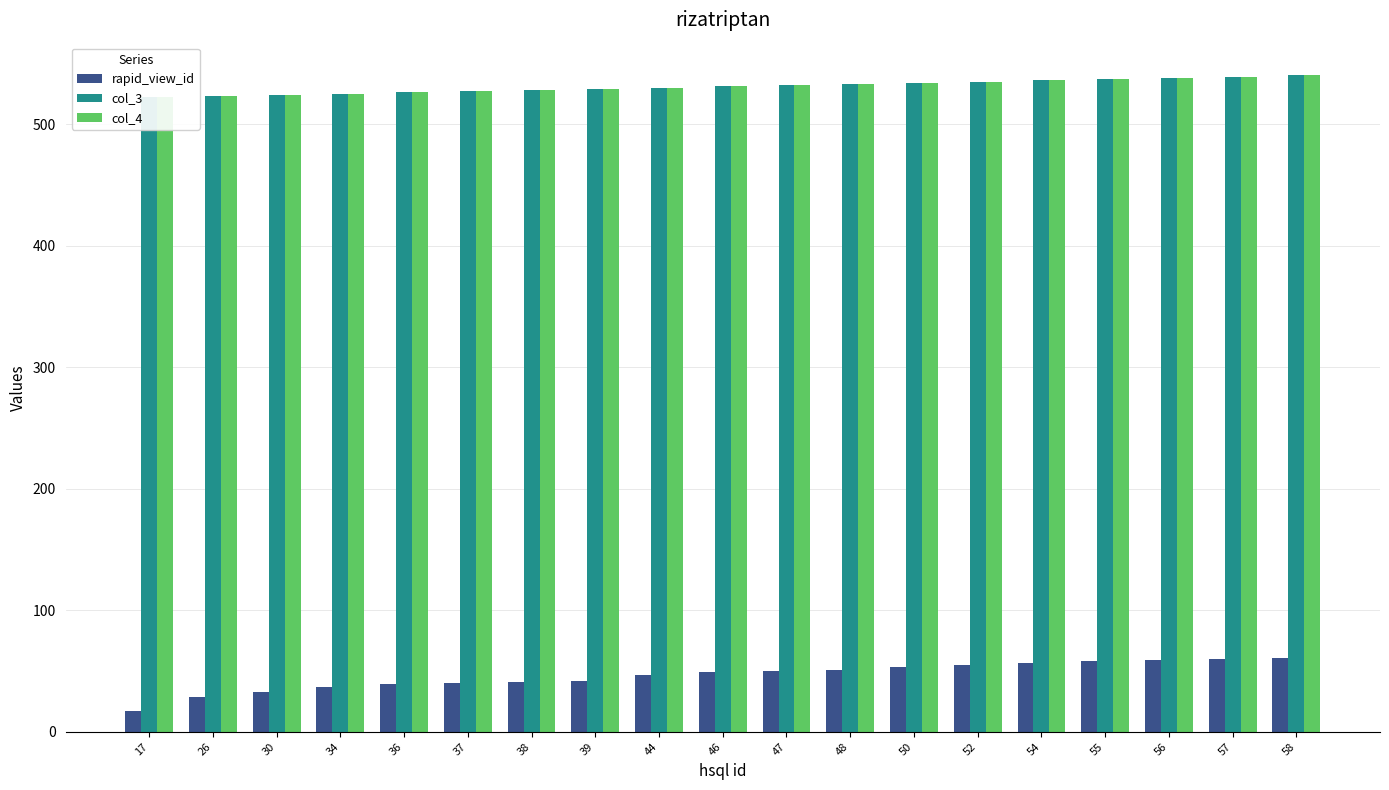

Reading left to right, list all the values displayed in this chart.

rapid_view_id: 17=17	26=29	30=33	34=37	36=39	37=40	38=41	39=42	44=47	46=49	47=50	48=51	50=53	52=55	54=57	55=58	56=59	57=60	58=61
col_3: 17=522	26=523	30=524	34=525	36=526	37=527	38=528	39=529	44=530	46=531	47=532	48=533	50=534	52=535	54=536	55=537	56=538	57=539	58=540
col_4: 17=522	26=523	30=524	34=525	36=526	37=527	38=528	39=529	44=530	46=531	47=532	48=533	50=534	52=535	54=536	55=537	56=538	57=539	58=540